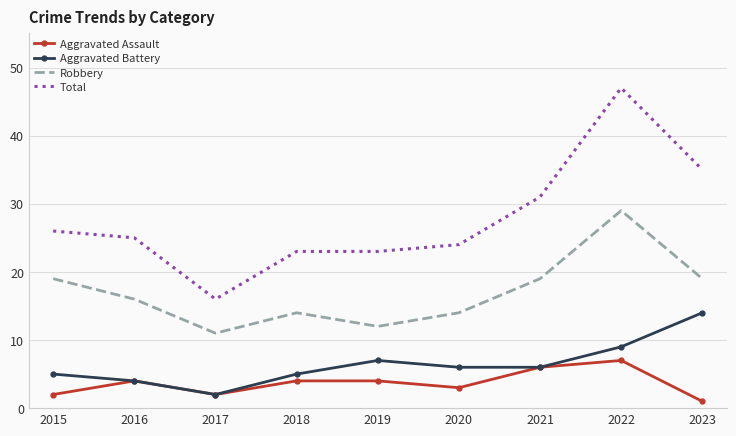

What is the minimum value for Aggravated Assault?

1